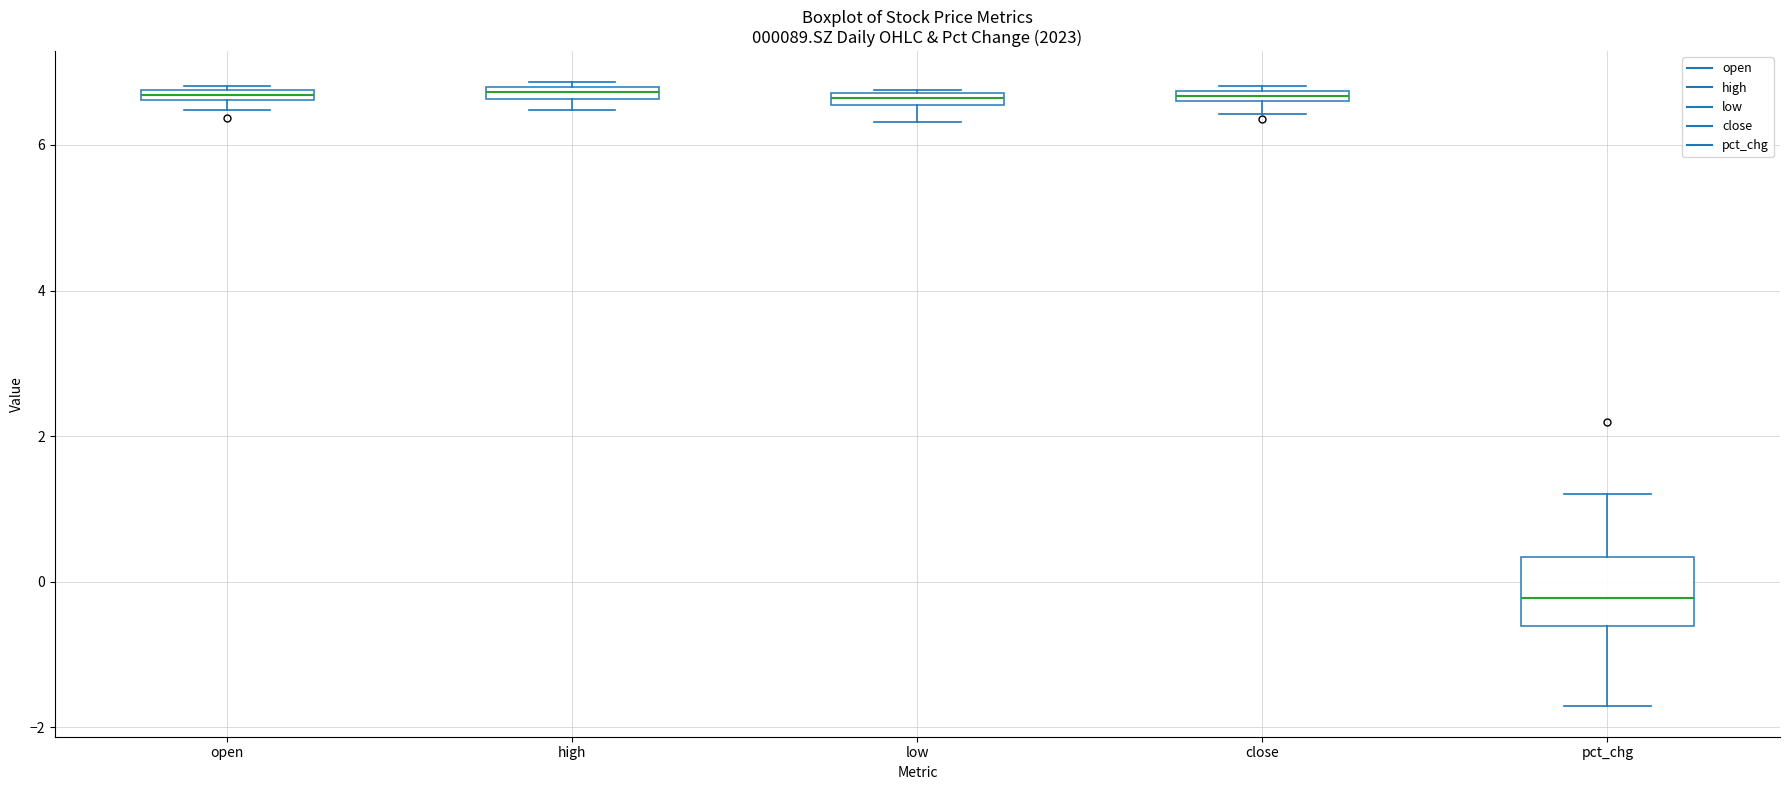

Comparing the boxes themselves (not the whiskers), which one is the tallest?

pct_chg